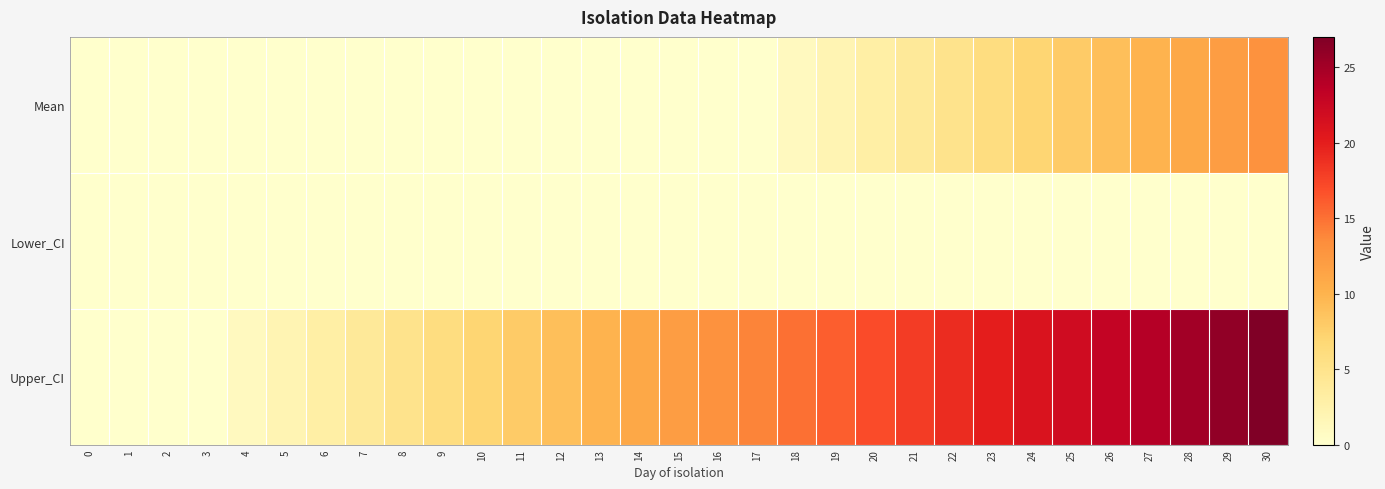

Reading left to right, what are all the values shown in this chart?

Mean: 0=0	1=0	2=0	3=0	4=0	5=0	6=0	7=0	8=0	9=0	10=0	11=0	12=0	13=0	14=0	15=0	16=0	17=0	18=1	19=2	20=3	21=4	22=5	23=6	24=7	25=8	26=9	27=10	28=11	29=12	30=13
Lower_CI: 0=0	1=0	2=0	3=0	4=0	5=0	6=0	7=0	8=0	9=0	10=0	11=0	12=0	13=0	14=0	15=0	16=0	17=0	18=0	19=0	20=0	21=0	22=0	23=0	24=0	25=0	26=0	27=0	28=0	29=0	30=0
Upper_CI: 0=0	1=0	2=0	3=0	4=1	5=2	6=3	7=4	8=5	9=6	10=7	11=8	12=9	13=10	14=11	15=12	16=13	17=14	18=15	19=16	20=17	21=18	22=19	23=20	24=21	25=22	26=23	27=24	28=25	29=26	30=27